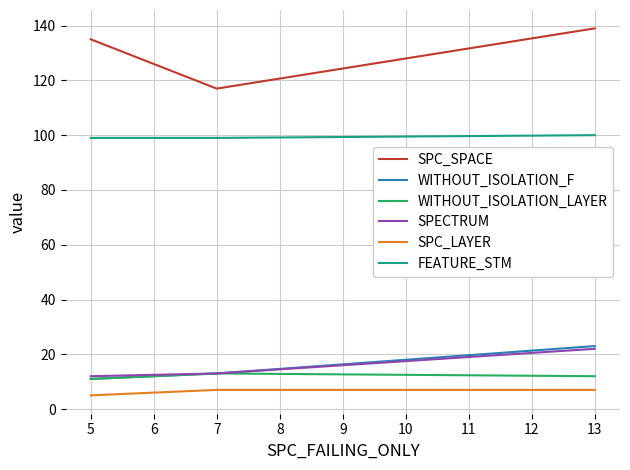

How many lines are shown in the chart?

6